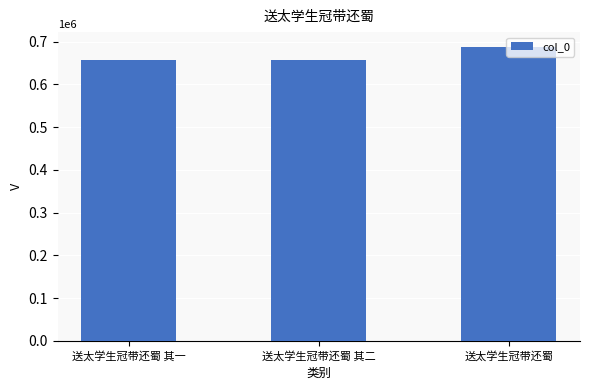

The chart shows a value of 687861 at 送太学生冠带还蜀. True or false?

True